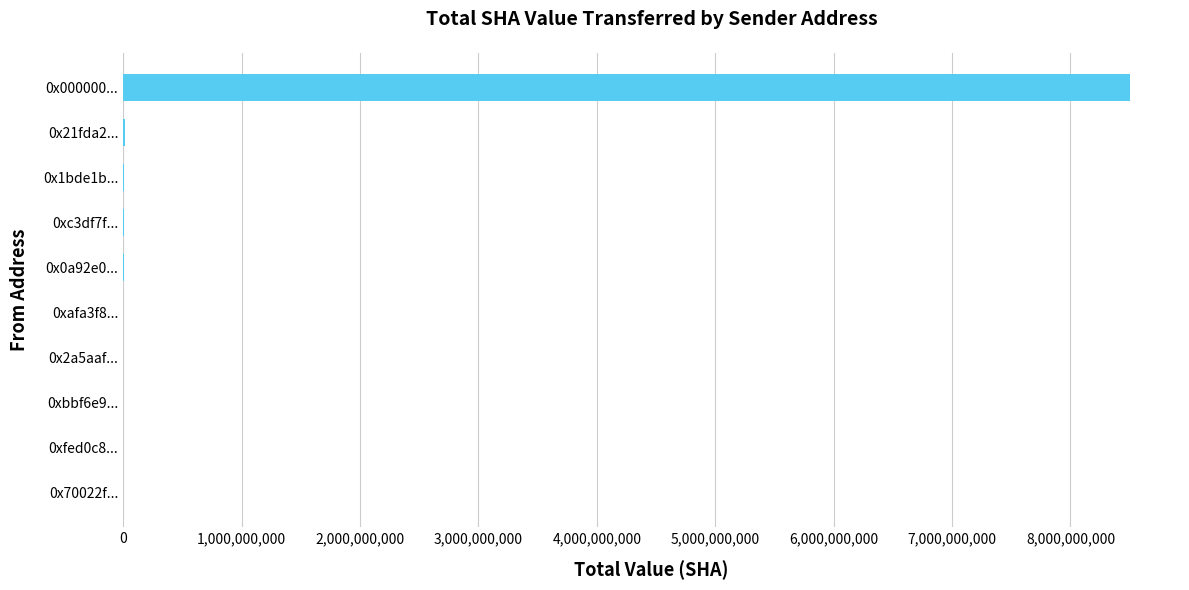

At which category does the chart reach its peak across all series?

0x000000...